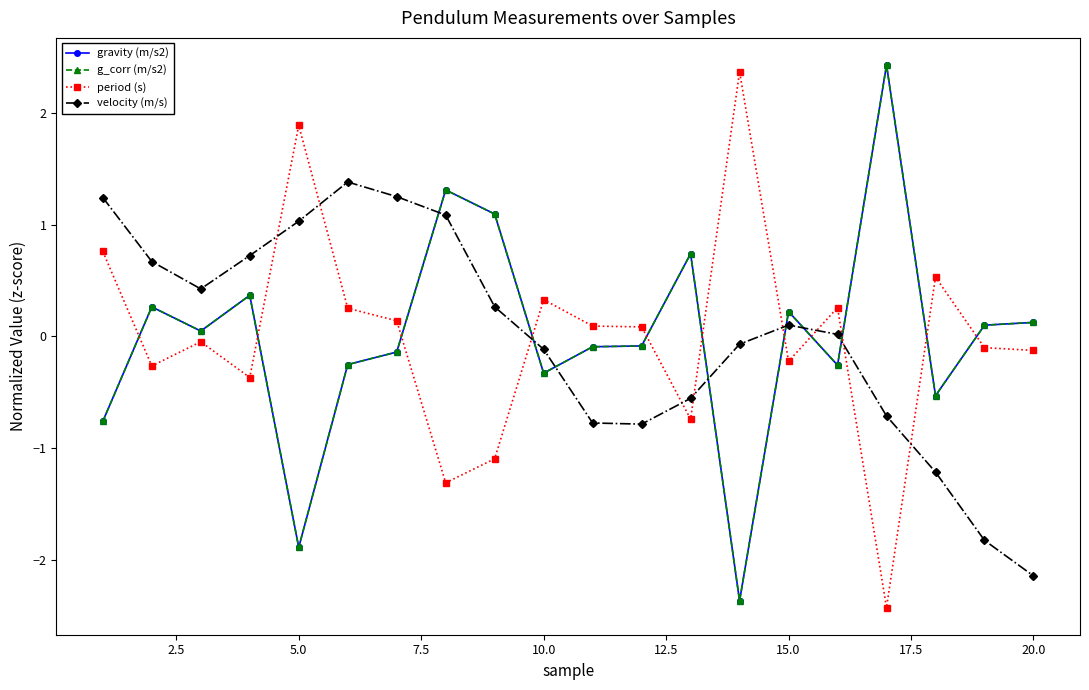

At how many categories does at least one series exceed -1?

20